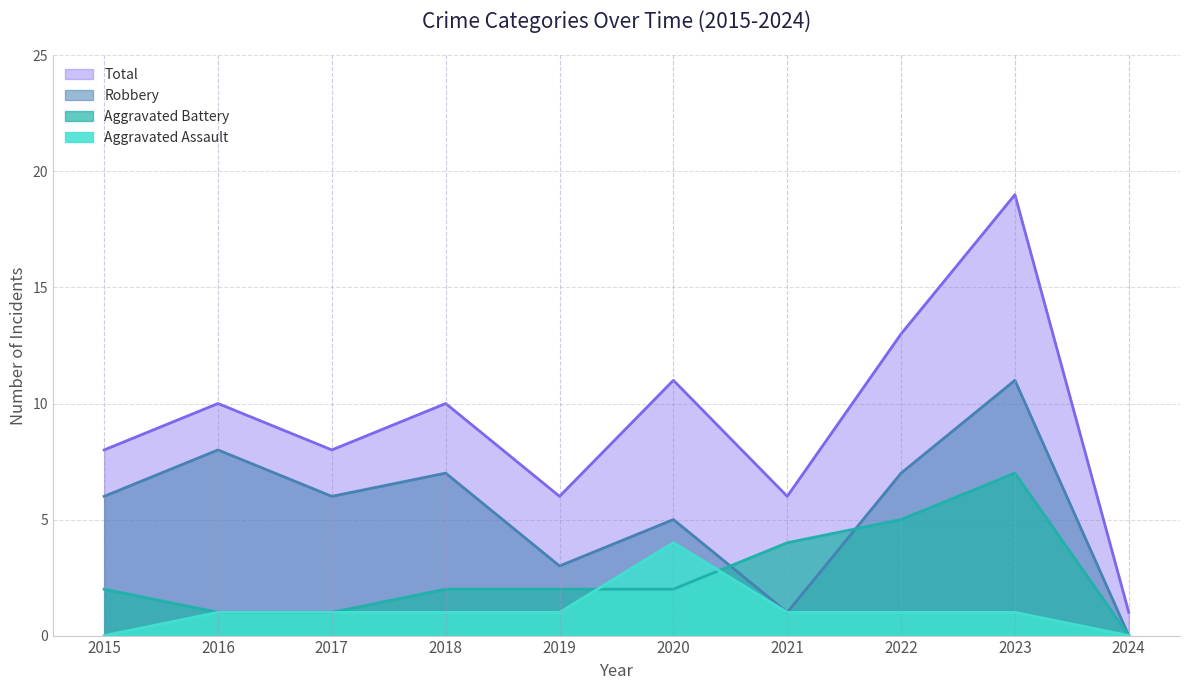

At which category is the sum across all series the highest?

2023